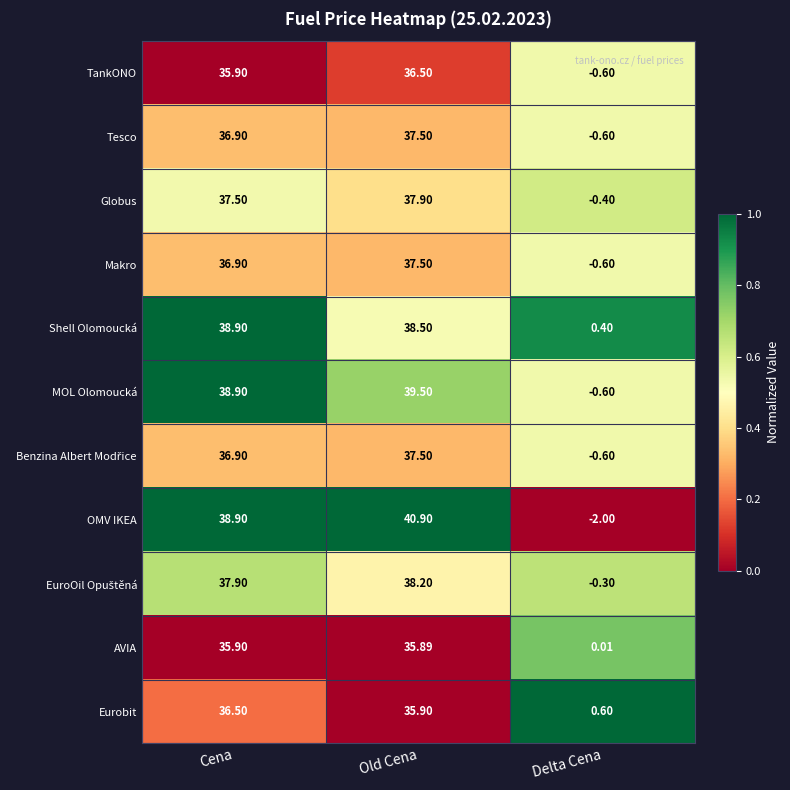

At which category does the chart reach its peak across all series?

Old Cena